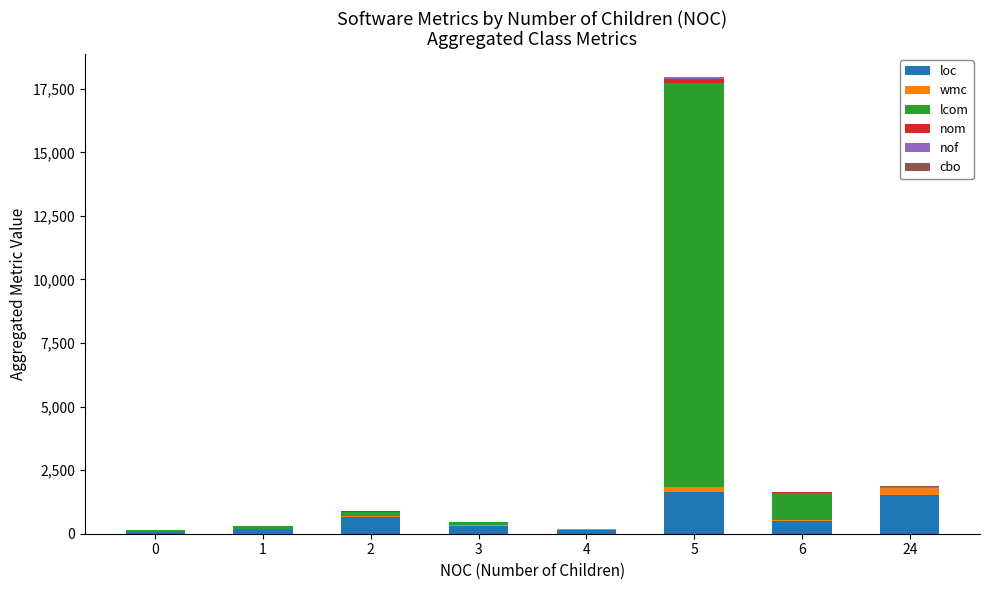

At which category is the sum across all series the highest?

5